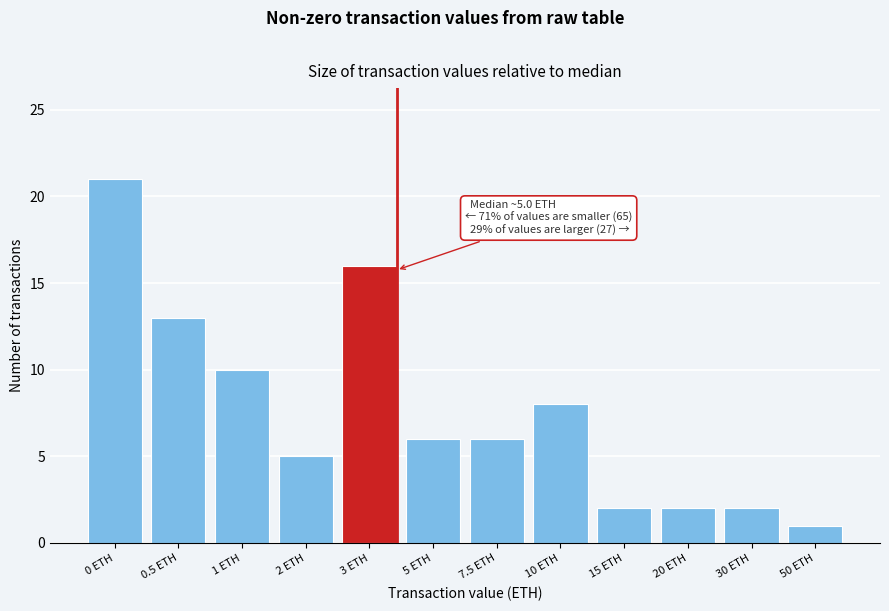

Reading left to right, list all the values displayed in this chart.

0 ETH=21	0.5 ETH=13	1 ETH=10	2 ETH=5	3 ETH=16	5 ETH=6	7.5 ETH=6	10 ETH=8	15 ETH=2	20 ETH=2	30 ETH=2	50 ETH=1